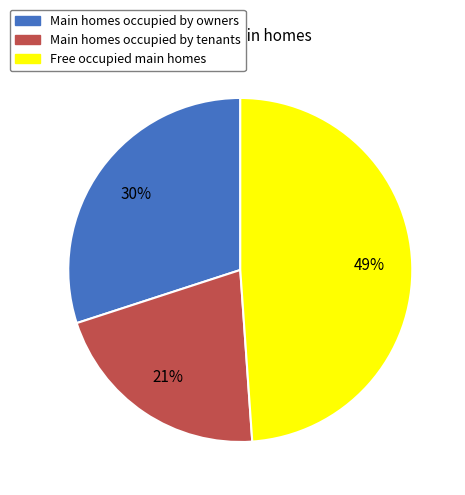

Count the number of slices in the pie.

3